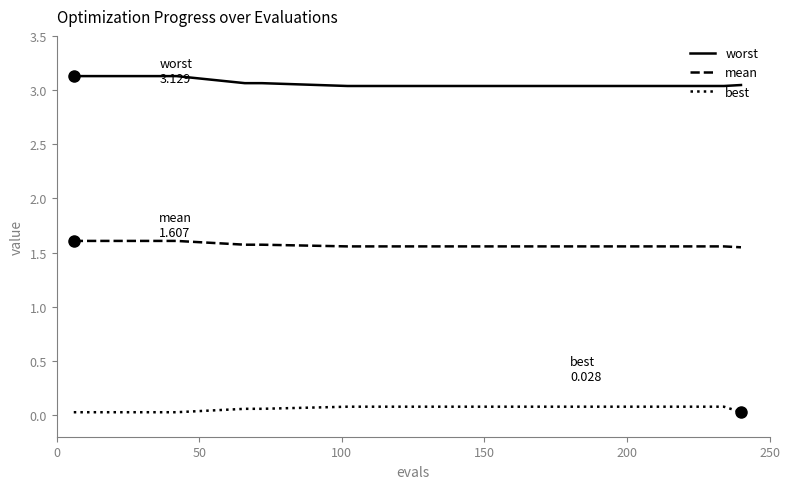

How many series are shown in this chart?

3